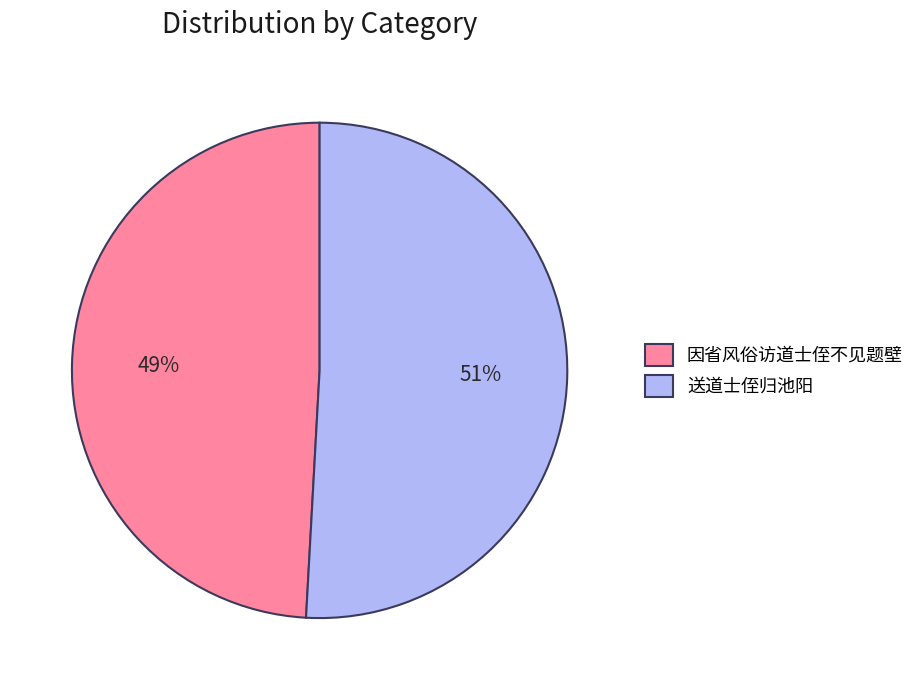

What is the ratio of the value at 送道士侄归池阳 to the value at 因省风俗访道士侄不见题壁?

1.0